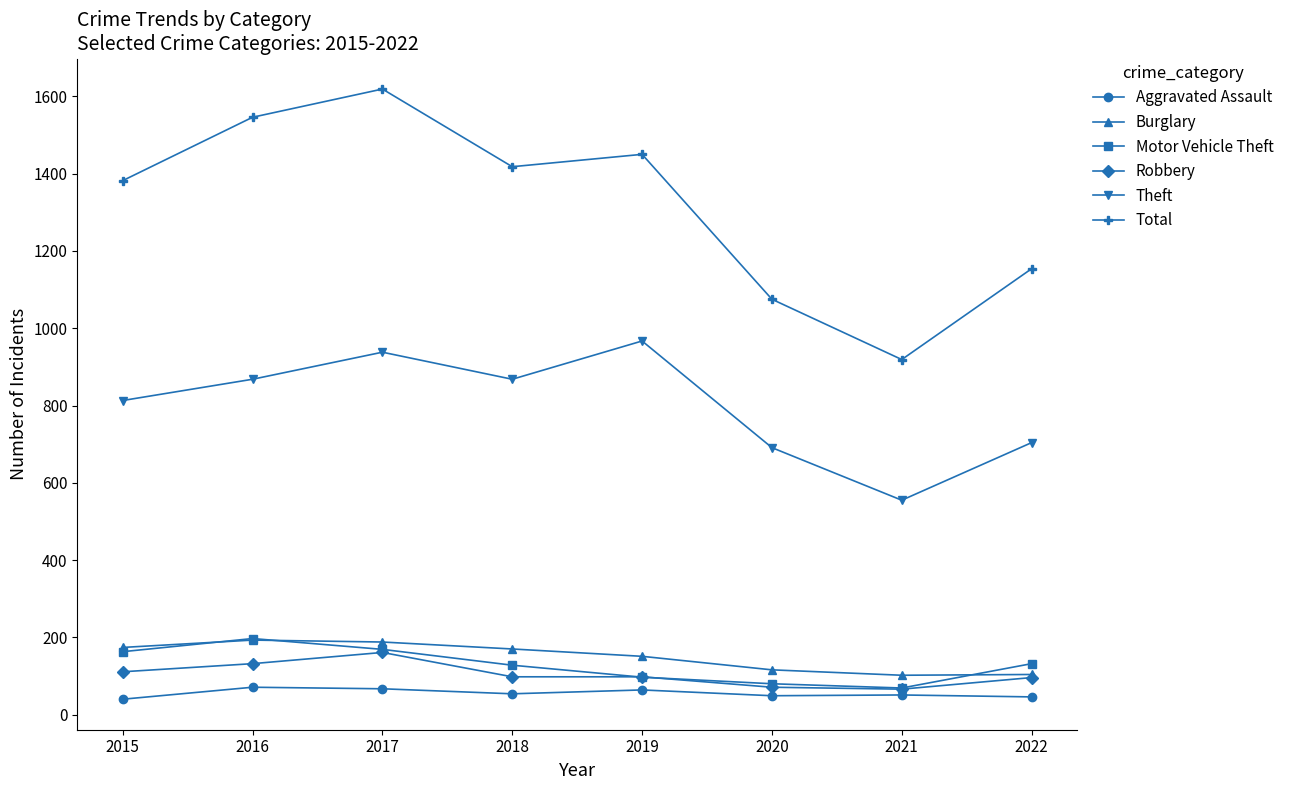

True or false: Motor Vehicle Theft and Aggravated Assault cross at least once.

False